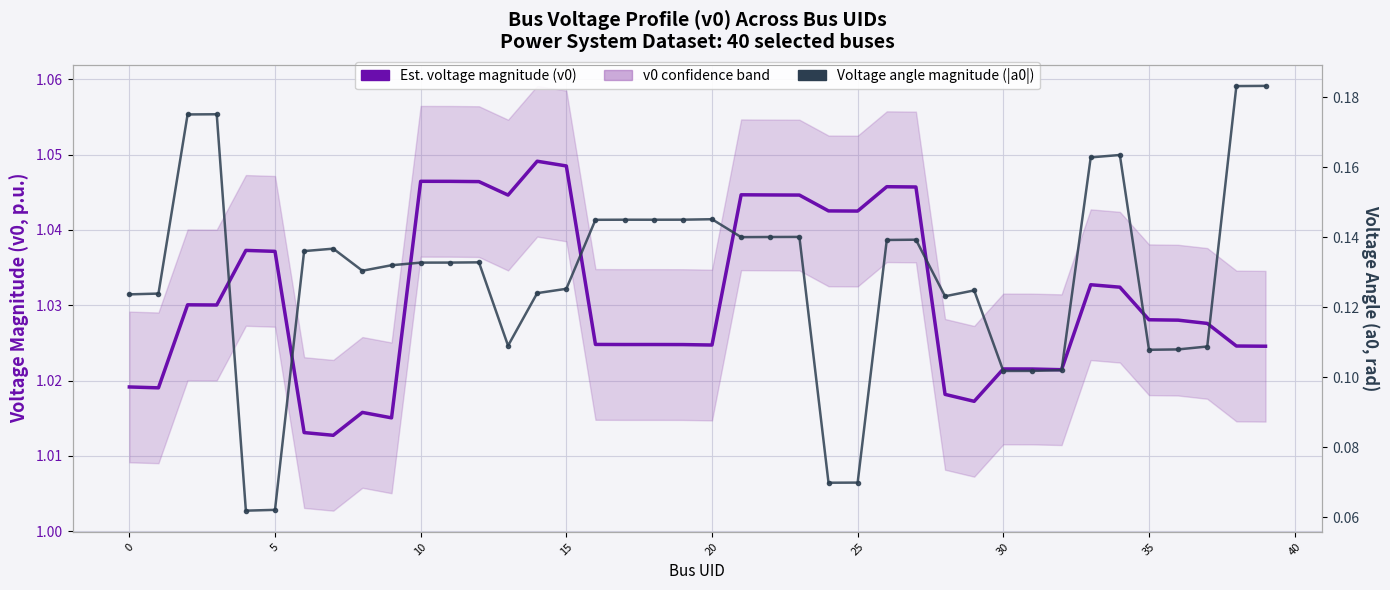

What is the label of the 18th point from the right?

22